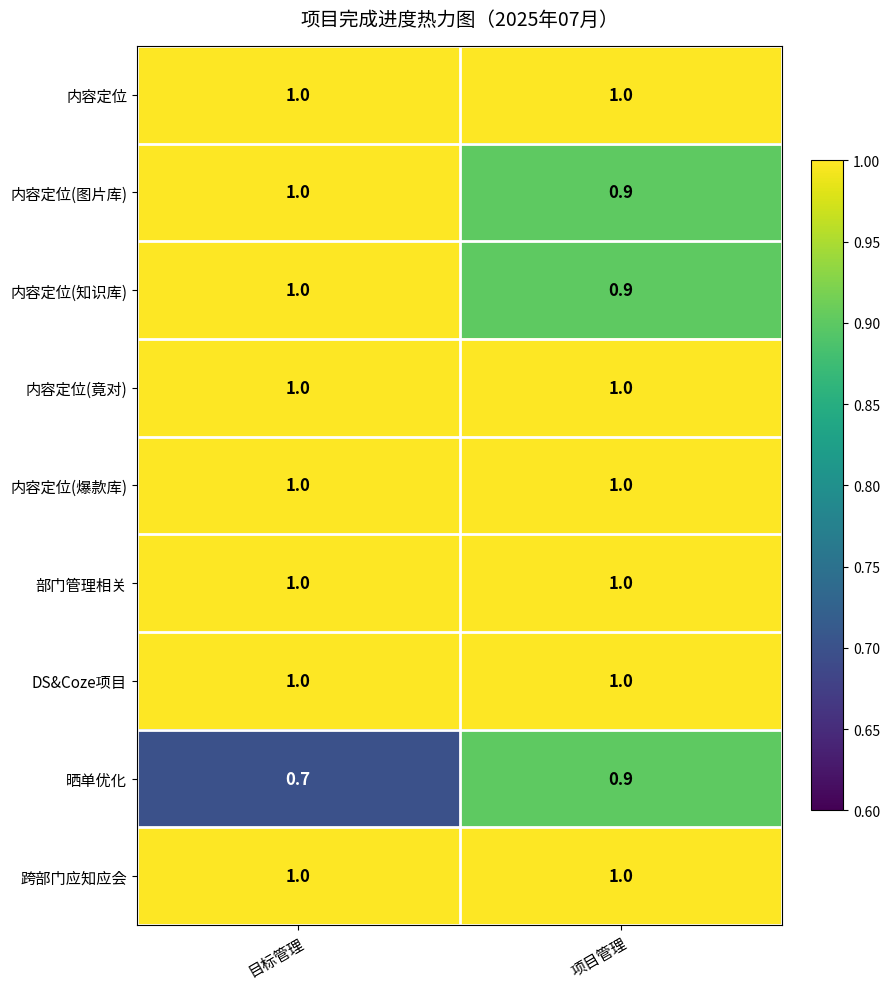

Where is 内容定位(知识库) nearest to the value 0?

项目管理